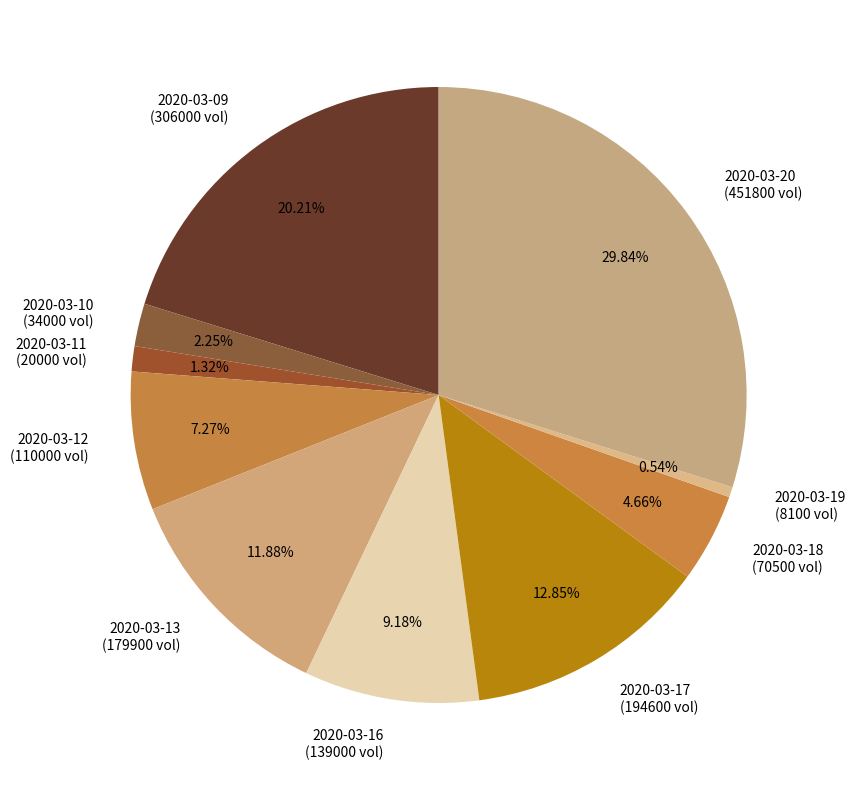

True or false: 2020-03-12 accounts for 15% of the total.

False